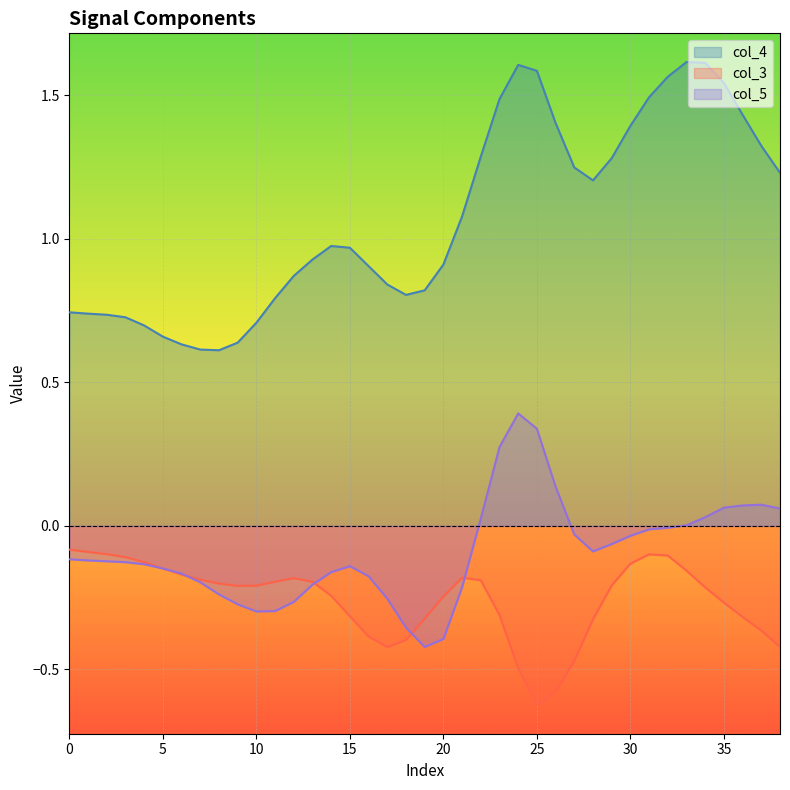

Is it true that col_4 equals 1.4 at 30?

True